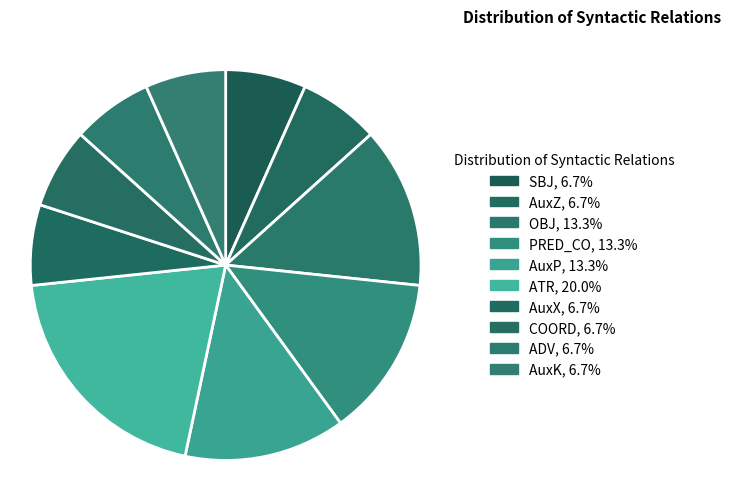

How many slices are in this pie chart?

10